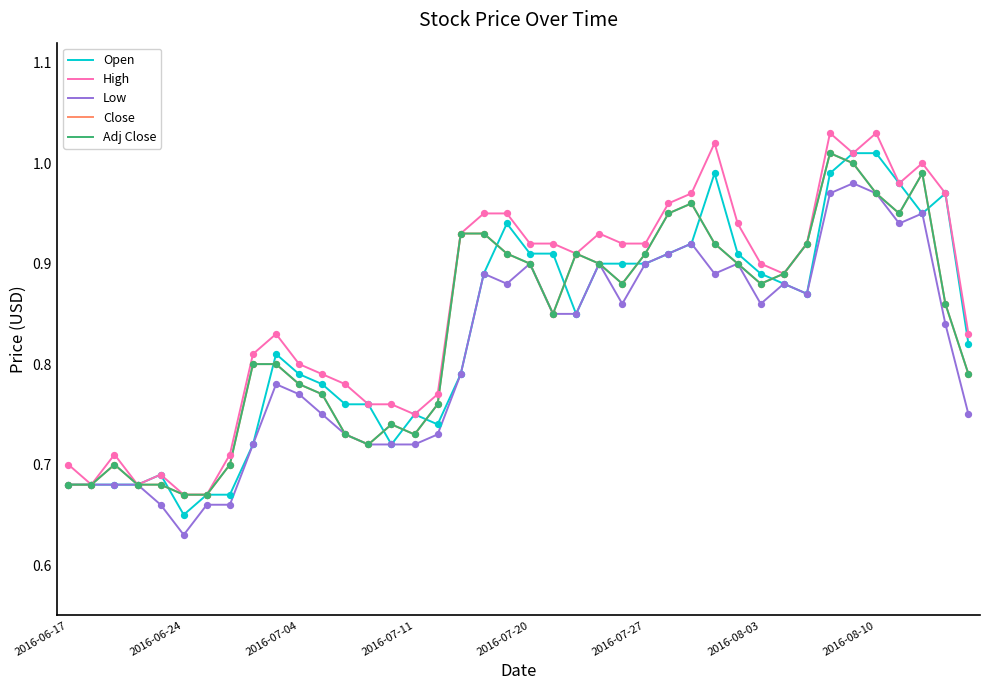

Is this an area chart (filled region under the line)?

No